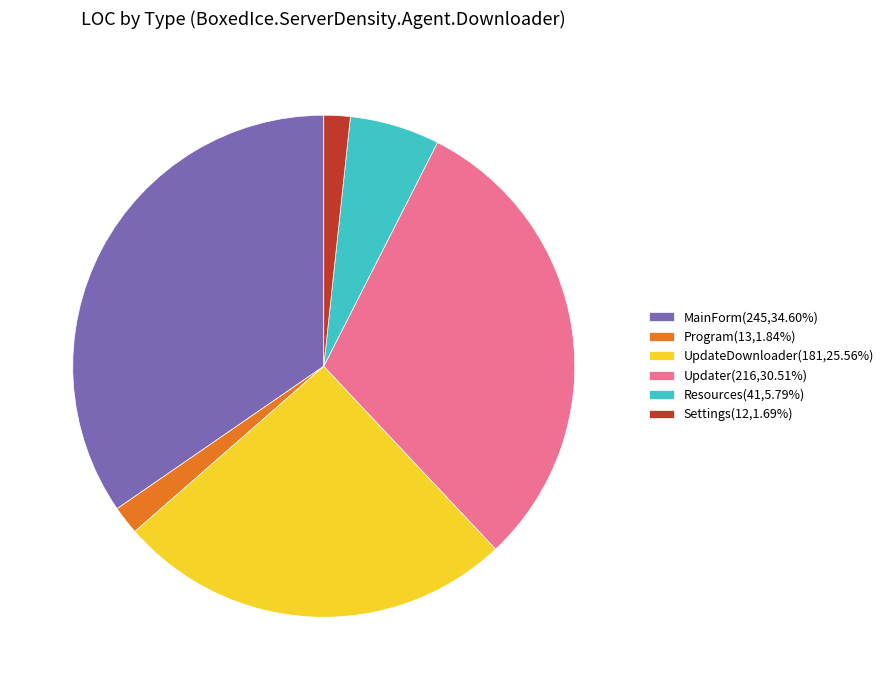

How many slices are in this pie chart?

6